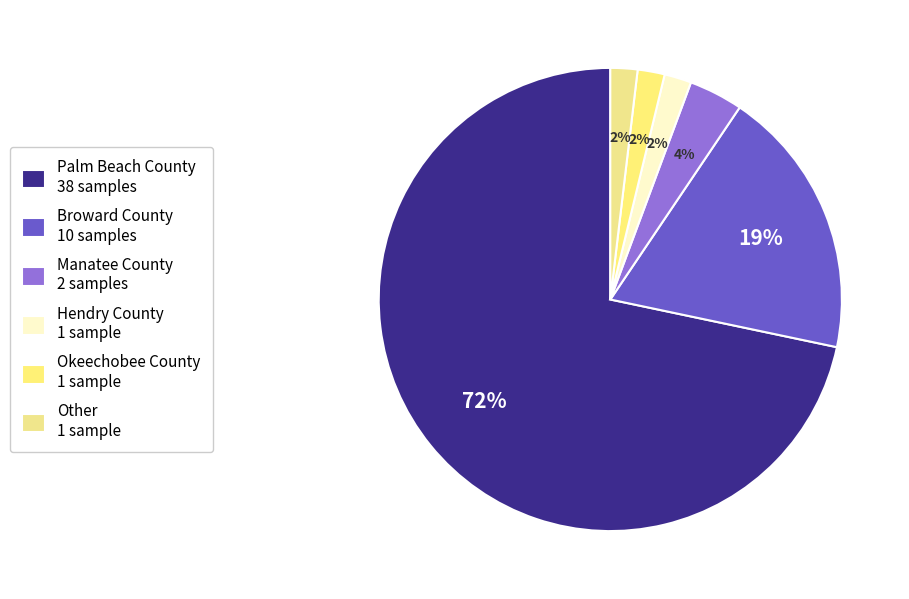

To the nearest percent, what is the combined percentage of Okeechobee County and Broward County?

21%